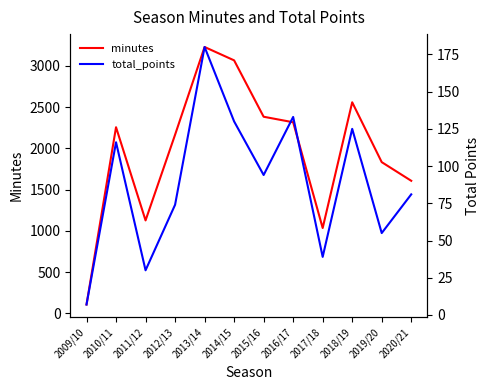

Where does the minutes series first go above 2256?

2013/14